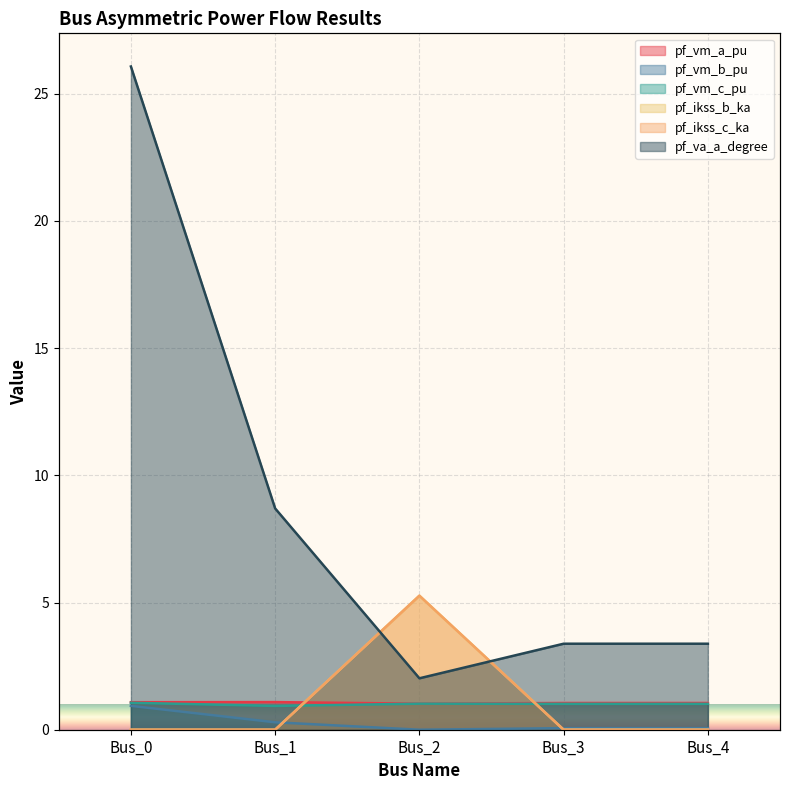

Reading right to left, transcribe all the data shown in this chart.

pf_vm_a_pu: Bus_4=1.1	Bus_3=1.1	Bus_2=1.0	Bus_1=1.1	Bus_0=1.1
pf_vm_b_pu: Bus_4=0.1	Bus_3=0.1	Bus_2=0.0	Bus_1=0.3	Bus_0=0.9
pf_vm_c_pu: Bus_4=1.0	Bus_3=1.0	Bus_2=1.0	Bus_1=0.9	Bus_0=1.1
pf_ikss_b_ka: Bus_4=0.0	Bus_3=0.0	Bus_2=5.3	Bus_1=0.0	Bus_0=0.0
pf_ikss_c_ka: Bus_4=0.0	Bus_3=0.0	Bus_2=5.3	Bus_1=0.0	Bus_0=0.0
pf_va_a_degree: Bus_4=3.4	Bus_3=3.4	Bus_2=2.0	Bus_1=8.7	Bus_0=26.1